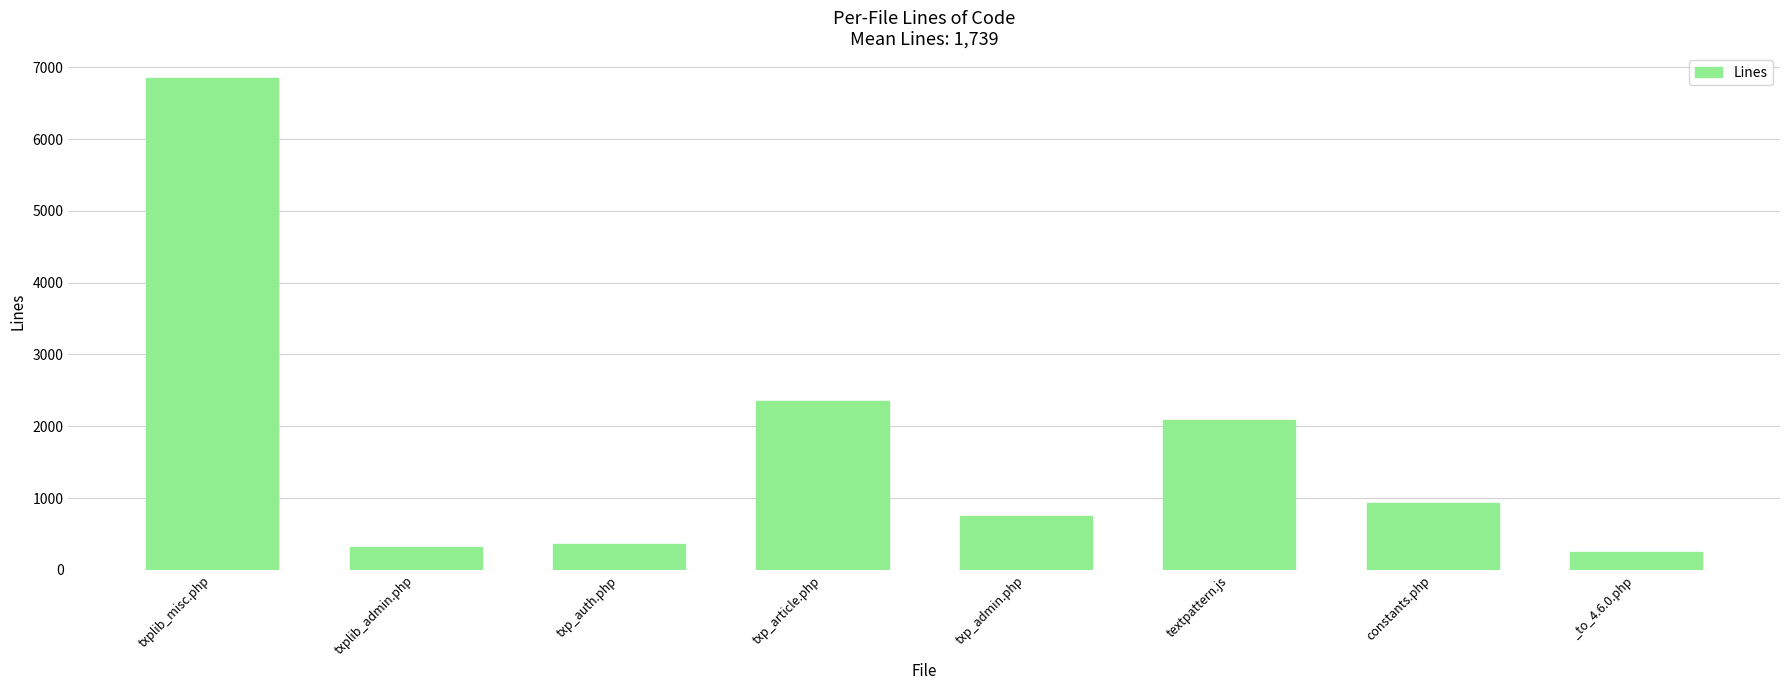

Does the chart contain stacked bars?

No